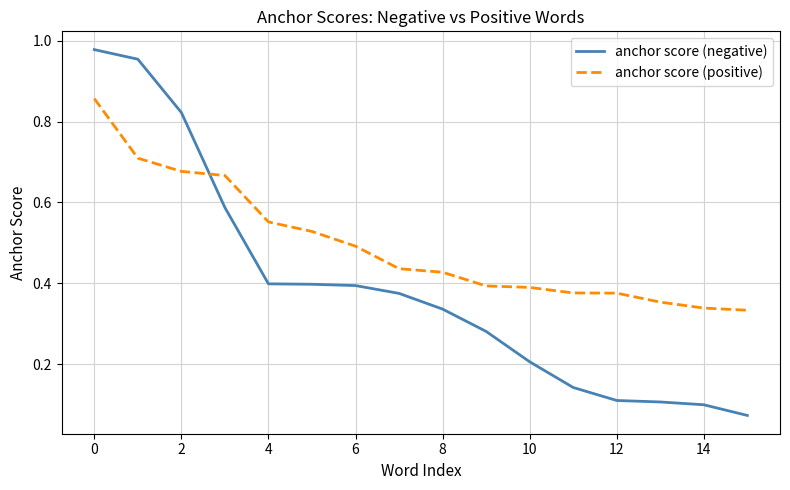

Does the chart have visible grid lines?

Yes